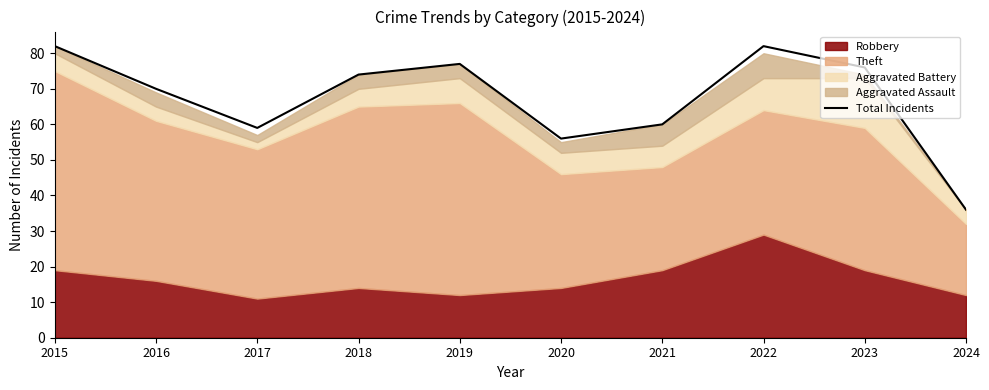

What is the value of the 7th point from the left?

60